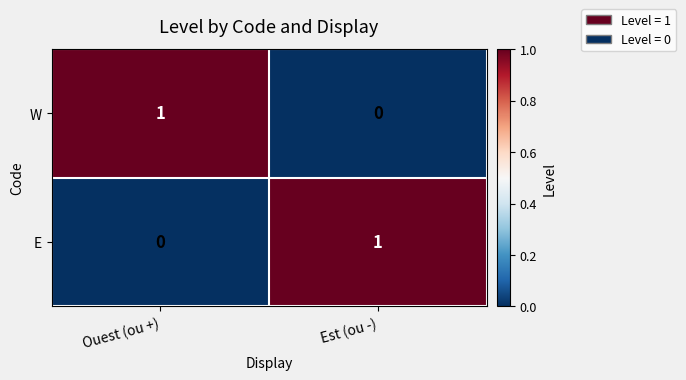

What is the difference between the highest and lowest values at Est (ou -)?

1